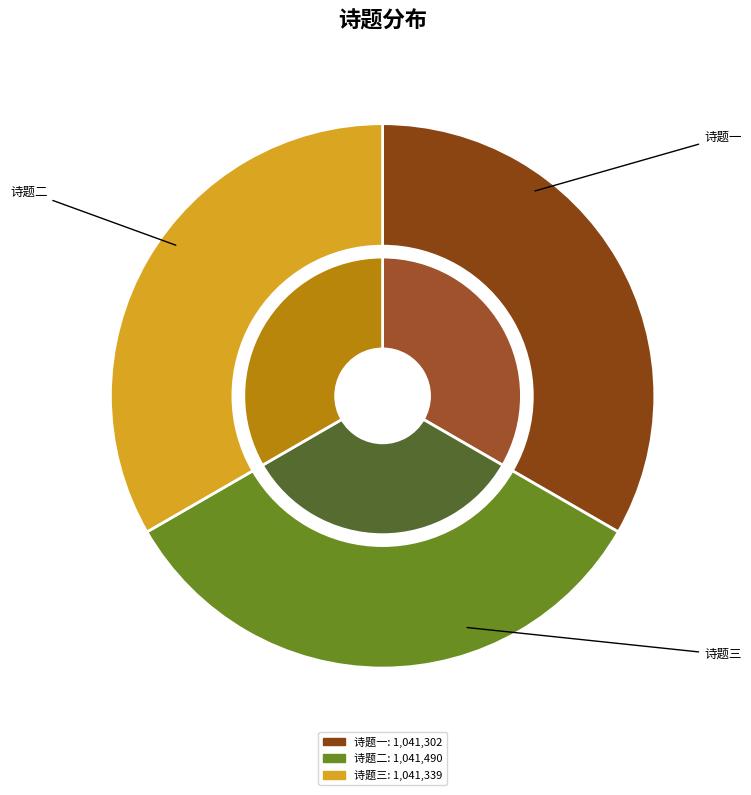

Count the number of slices in the pie.

3